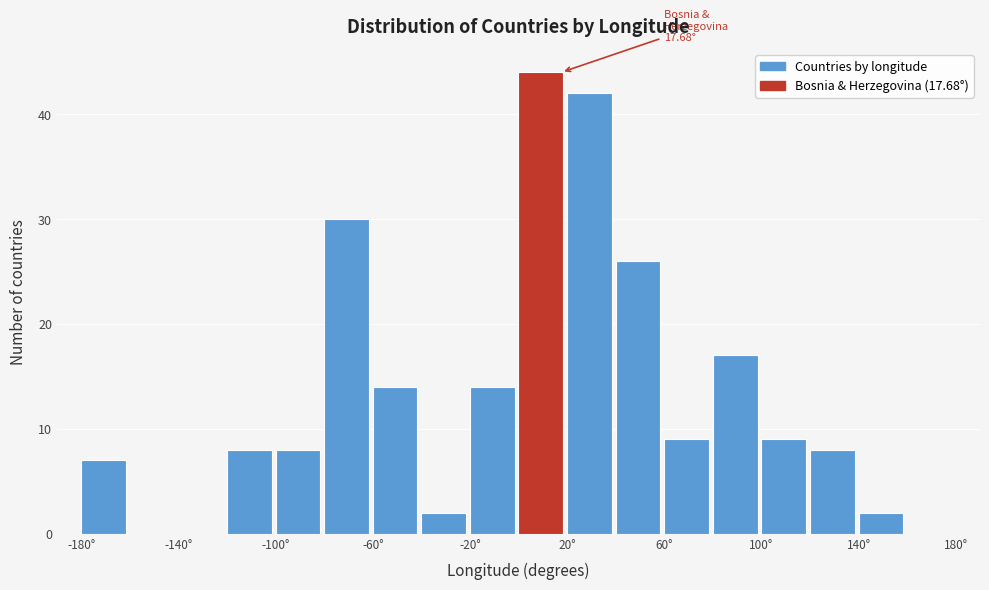

Over which range of the x-axis is the bar tallest?

0 to 20